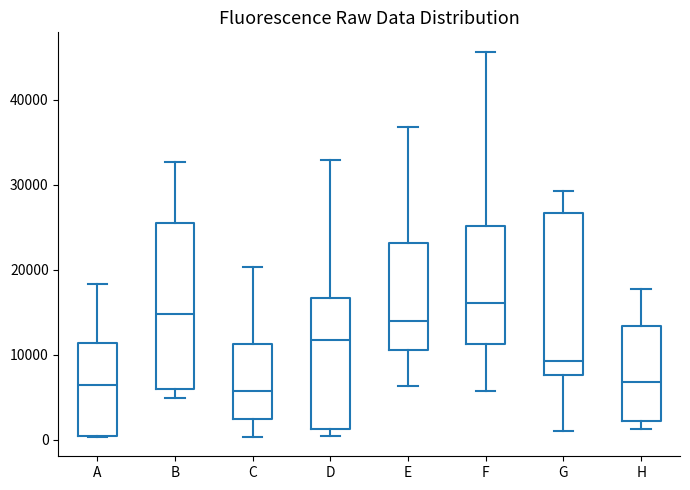

Reading left to right, read every box against the y-axis: the position of its median line, the range the box covers, and the ends of its whiskers. The values are not printed on the chart, so give them approximately, as read against the axis.

A: median 6000, box 0 to 11000, whiskers 0 to 18000
B: median 15000, box 6000 to 26000, whiskers 5000 to 33000
C: median 6000, box 2000 to 11000, whiskers 0 to 20000
D: median 12000, box 1000 to 17000, whiskers 0 to 33000
E: median 14000, box 11000 to 23000, whiskers 6000 to 37000
F: median 16000, box 11000 to 25000, whiskers 6000 to 46000
G: median 9000, box 8000 to 27000, whiskers 1000 to 29000
H: median 7000, box 2000 to 13000, whiskers 1000 to 18000